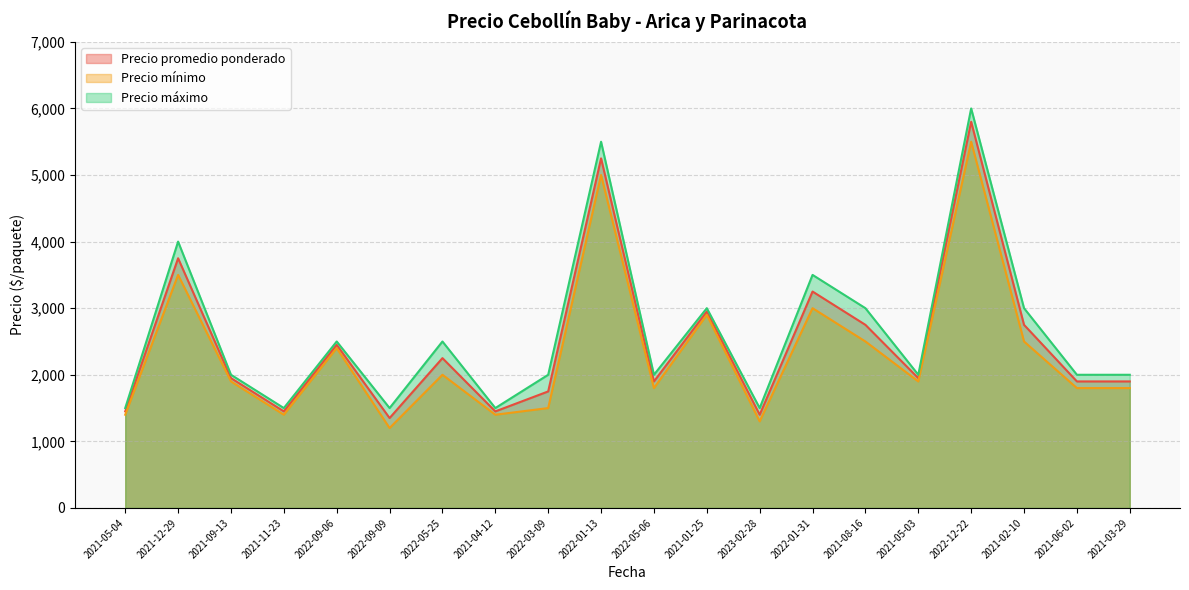

Reading right to left, transcribe all the data shown in this chart.

Precio promedio ponderado: 1900	1900	2750	5800	1950	2750	3250	1400	2950	1900	5250	1750	1450	2250	1350	2450	1450	1950	3750	1450
Precio mínimo: 1800	1800	2500	5500	1900	2500	3000	1300	2900	1800	5000	1500	1400	2000	1200	2400	1400	1900	3500	1400
Precio máximo: 2000	2000	3000	6000	2000	3000	3500	1500	3000	2000	5500	2000	1500	2500	1500	2500	1500	2000	4000	1500